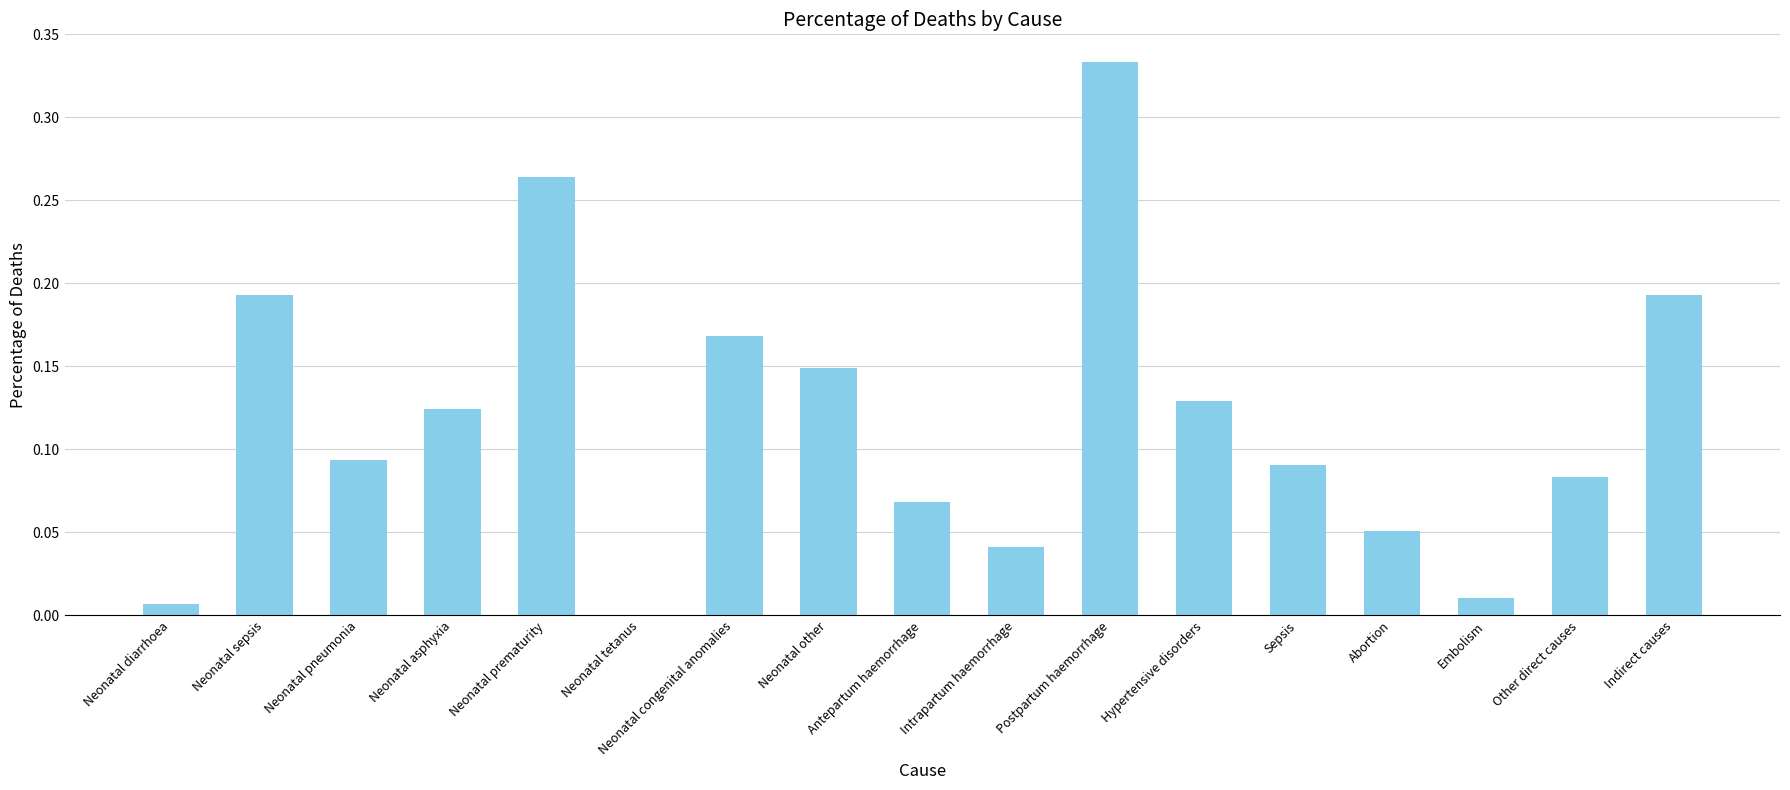

Which has a higher value, Neonatal congenital anomalies or Neonatal prematurity?

Neonatal prematurity